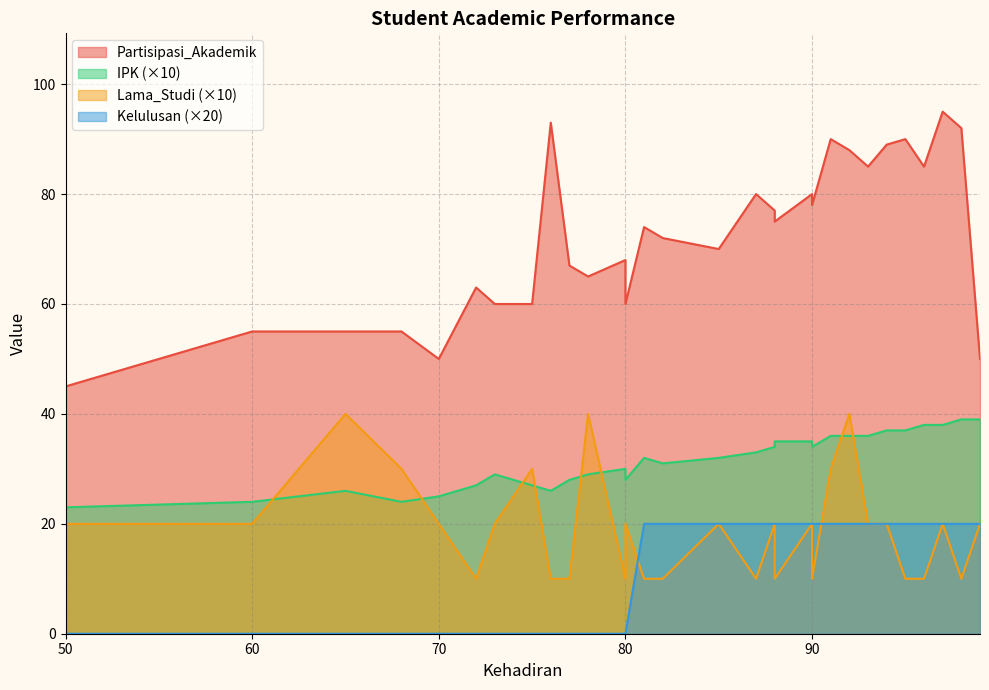

How many positive values does the Kelulusan series have?

17